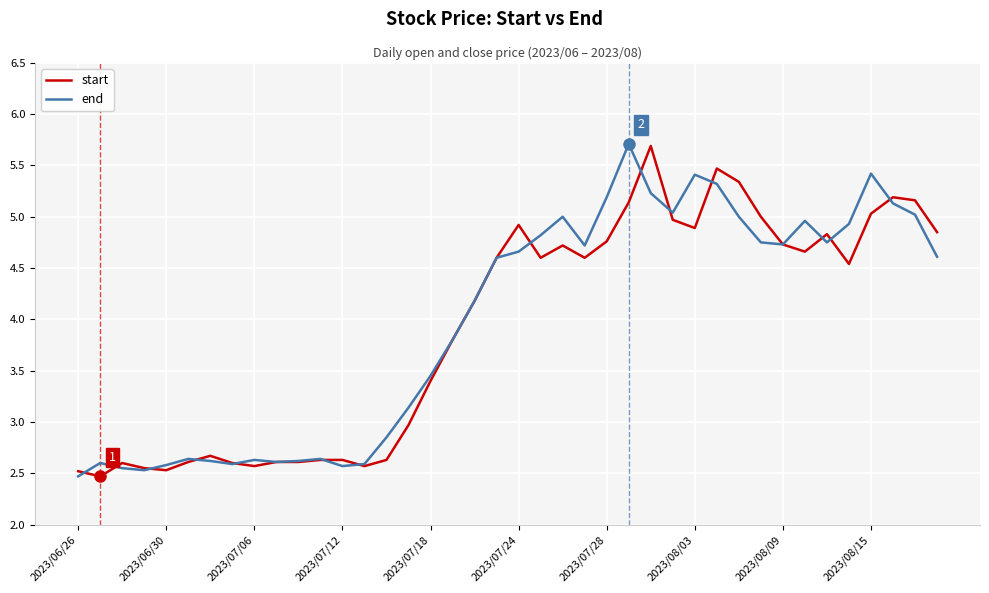

What is the greatest value displayed?

5.7